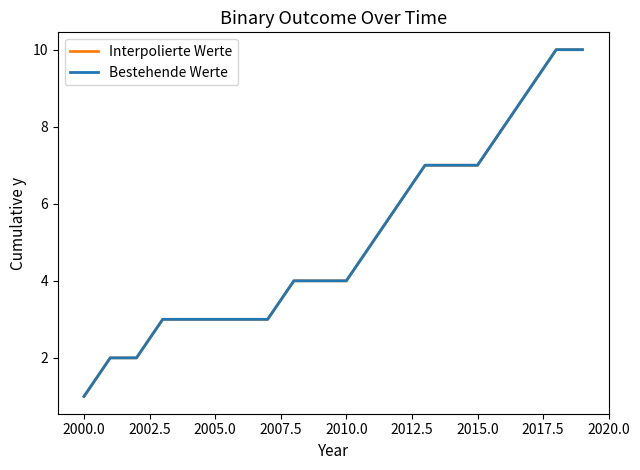

Which series has the widest spread of values?

Interpolierte Werte